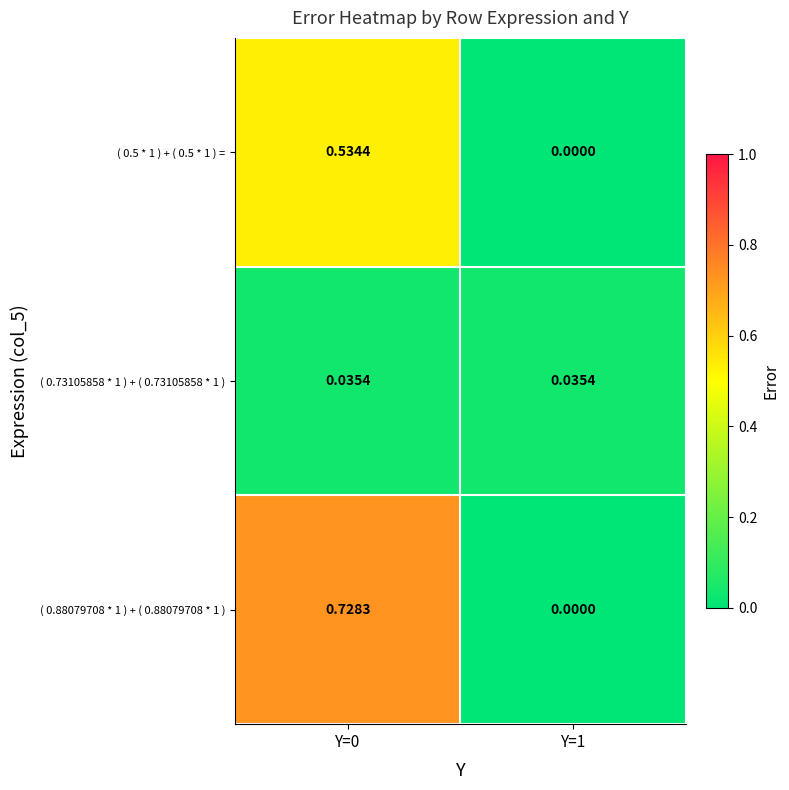

Is the value of ( 0.88079708 * 1 ) + ( 0.88079708 * 1 ) at Y=1 greater than the value of ( 0.5 * 1 ) + ( 0.5 * 1 ) = at Y=0?

No